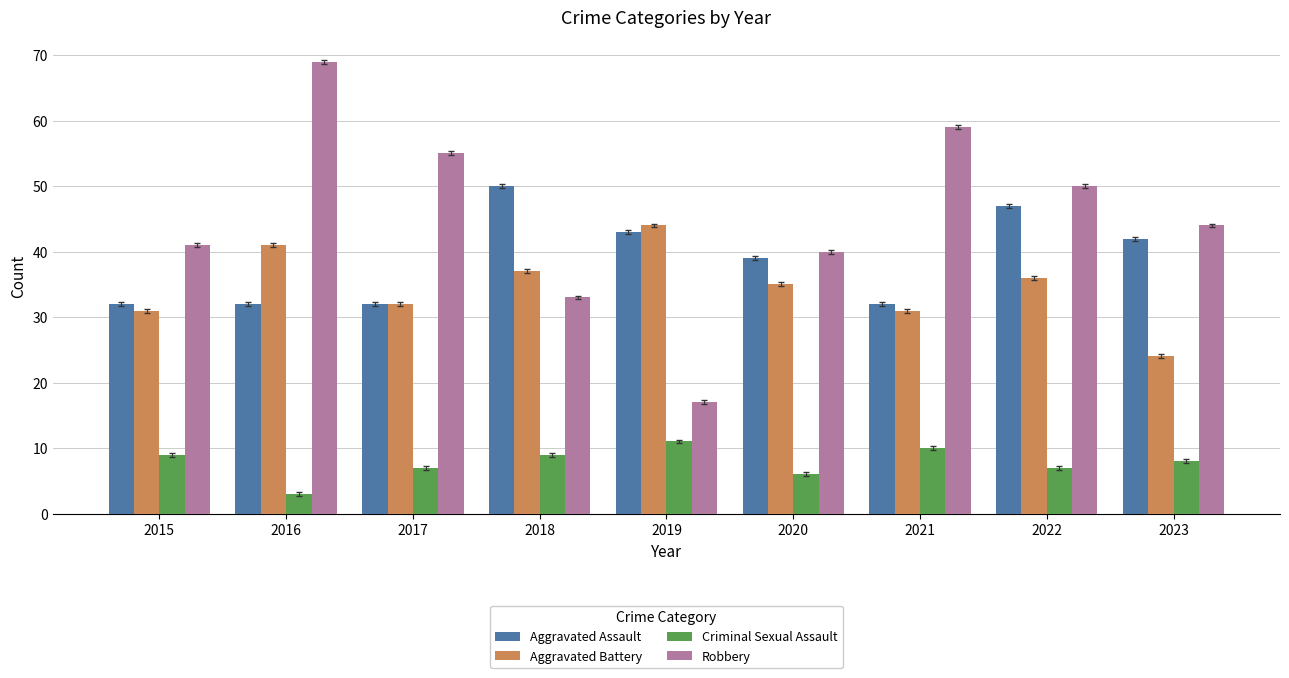

Where is Aggravated Battery nearest to the value 34?

2020